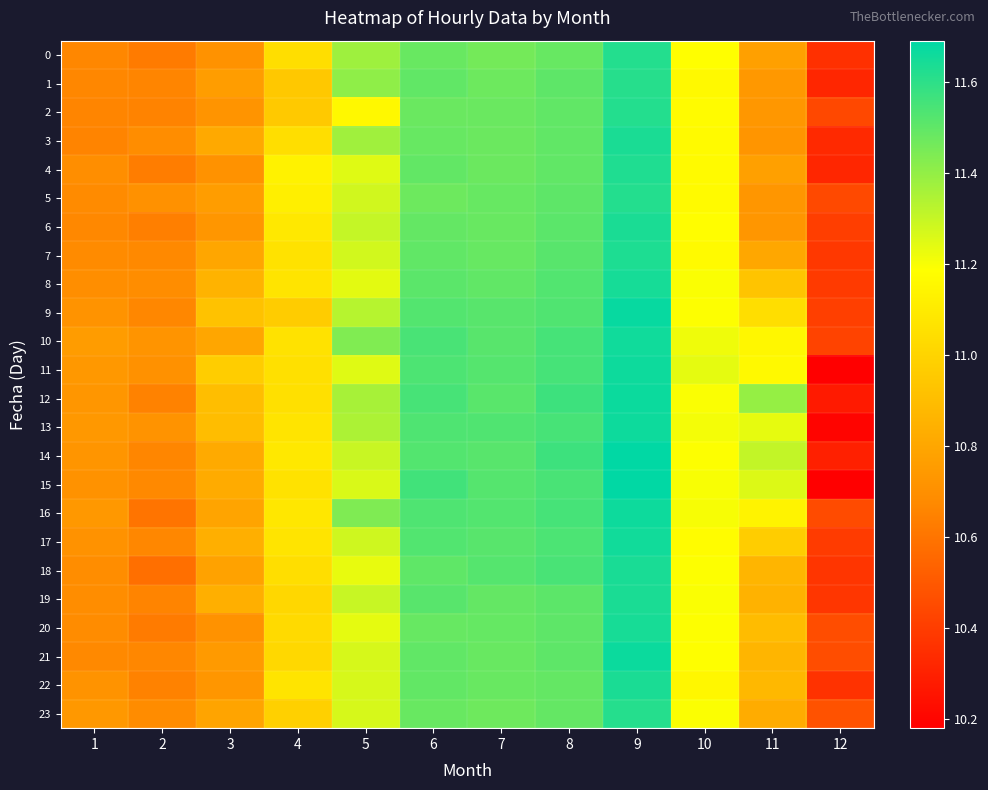

Which series has the largest total across all categories?

12